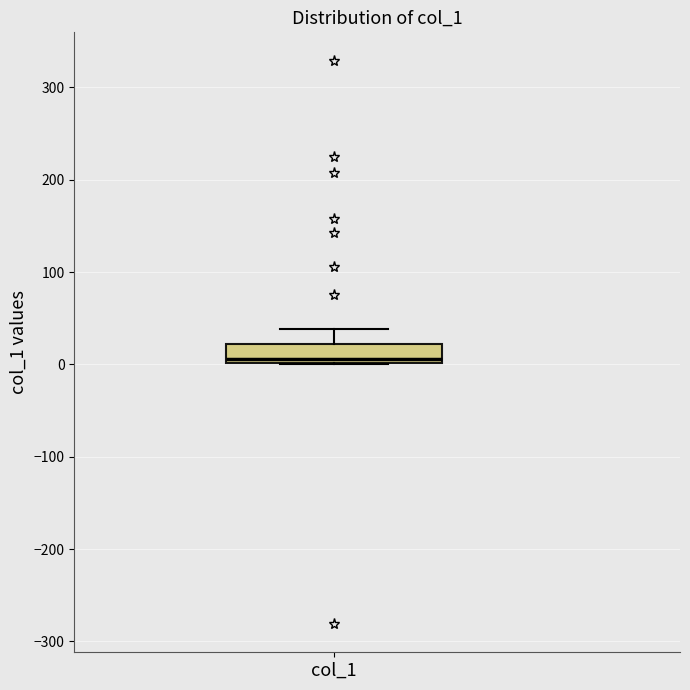

Read this box plot against the y-axis: the position of the median line, the range covered by the box, and the ends of both whiskers. The values are not printed on the chart, so give them approximately, as read against the axis.

median 10, box 0 to 20, whiskers 0 to 40